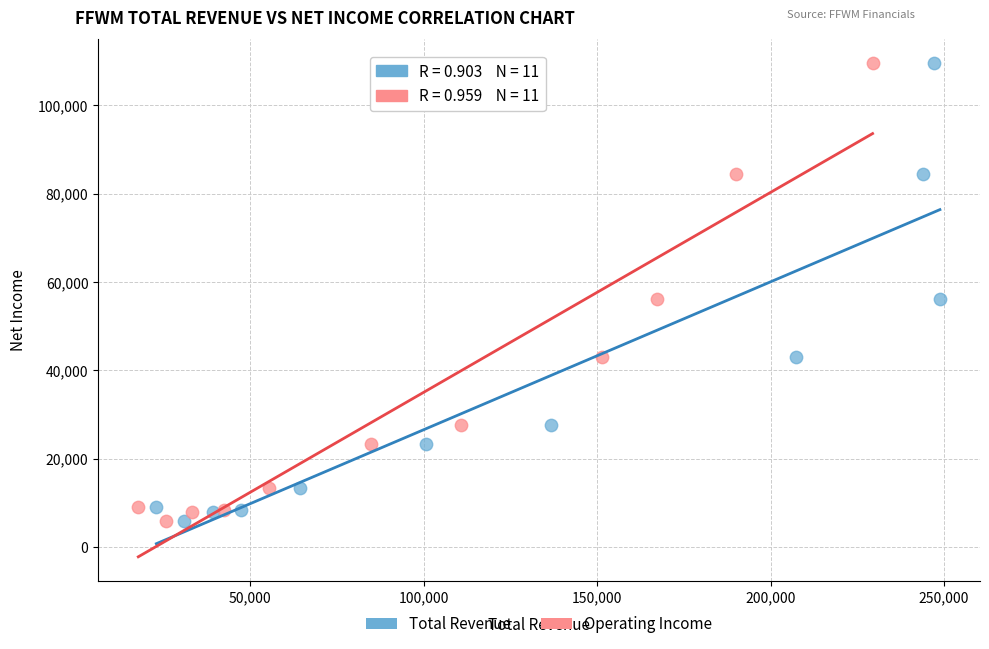

What are all the series names shown in the legend?

Total Revenue, Operating Income